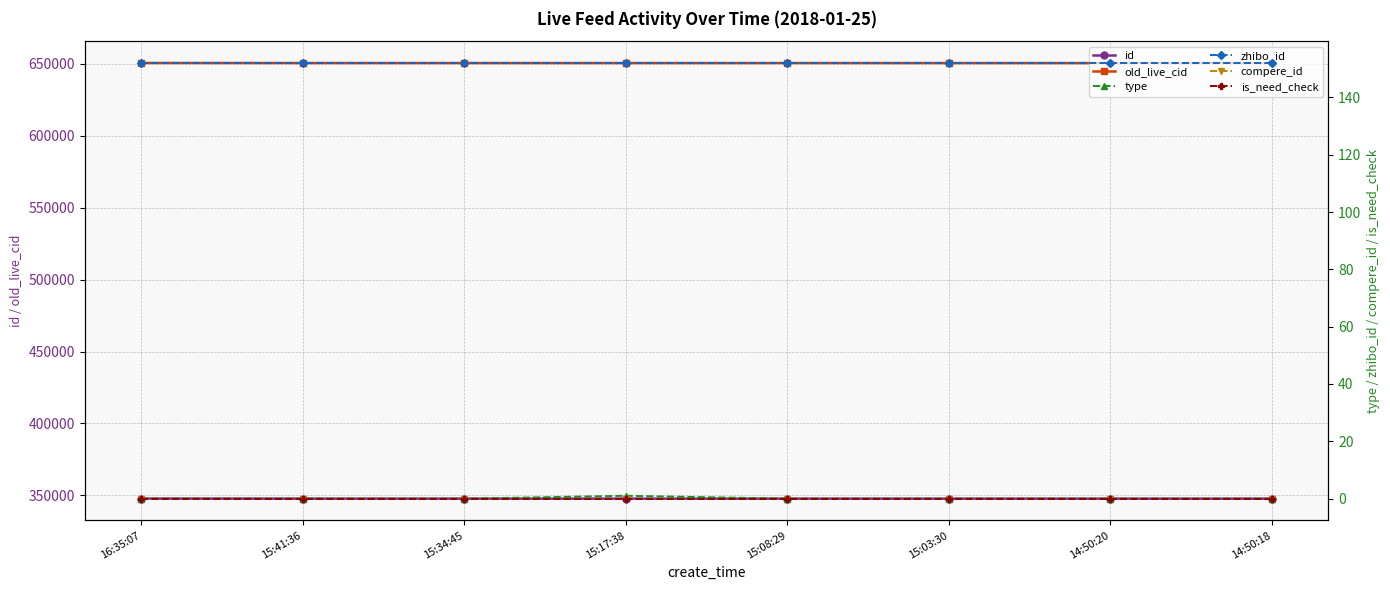

List the labels in order of zhibo_id value, smallest first.

16:35:07, 15:41:36, 15:34:45, 15:17:38, 15:08:29, 15:03:30, 14:50:20, 14:50:18